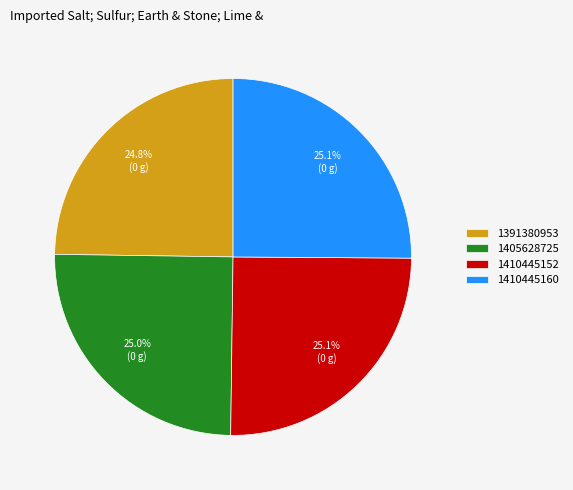

Is 1391380953 the majority of the pie?

No